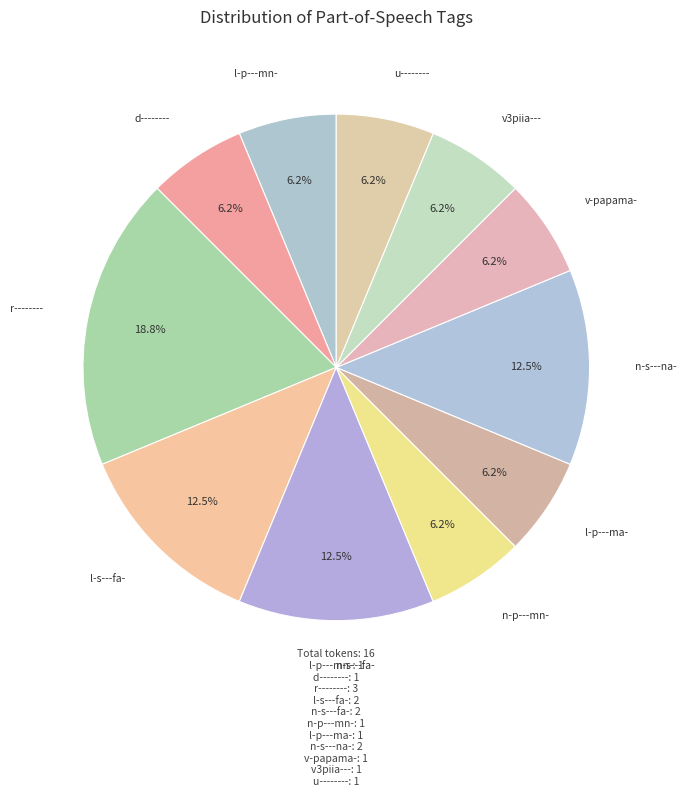

Do l-p---mn- and u-------- together represent more than half of the pie?

No